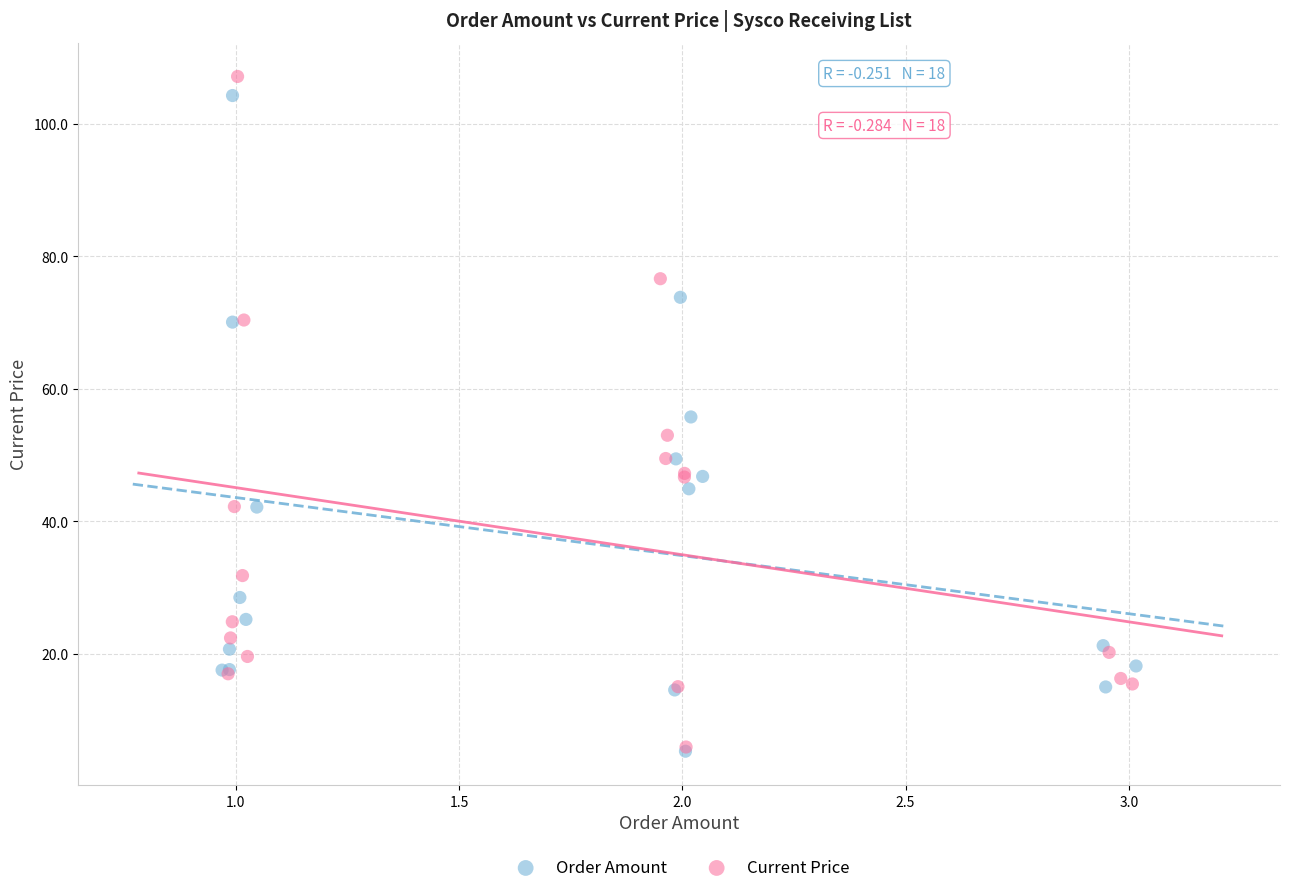

What are all the series names shown in the legend?

Order Amount, Current Price